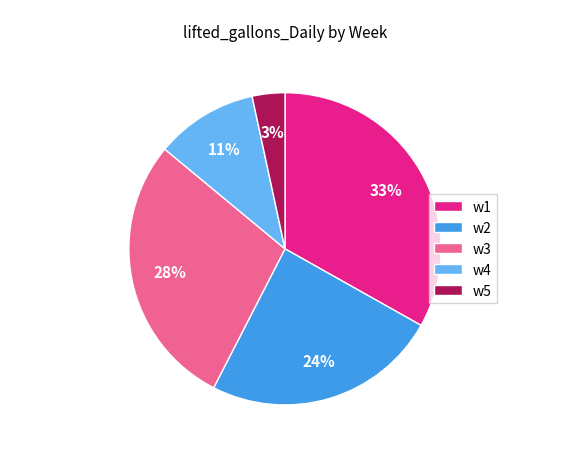

Is the sum of w2 and w4 greater than half?

No